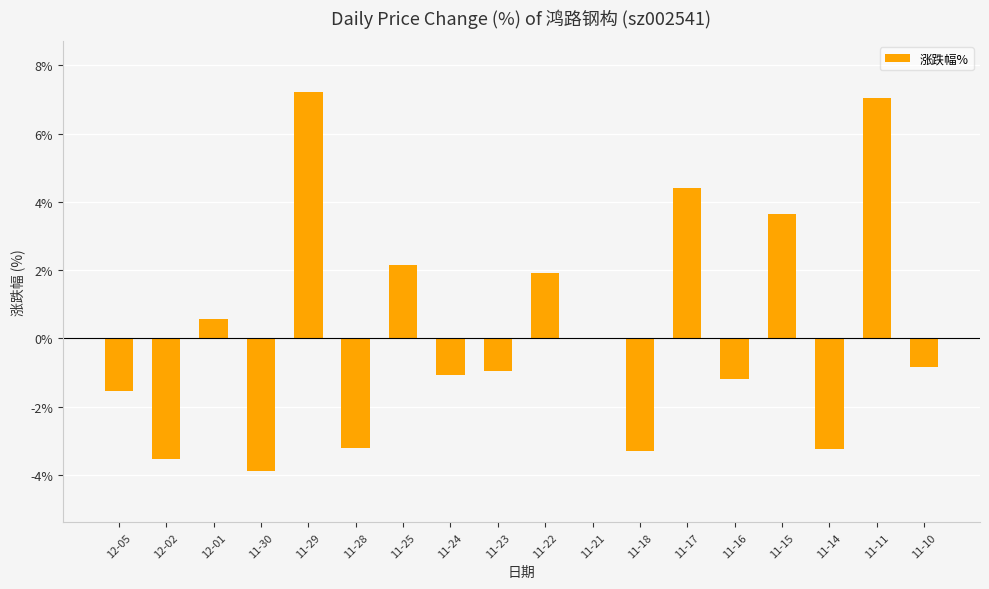

What is the approximate value at 11-29?

7.2